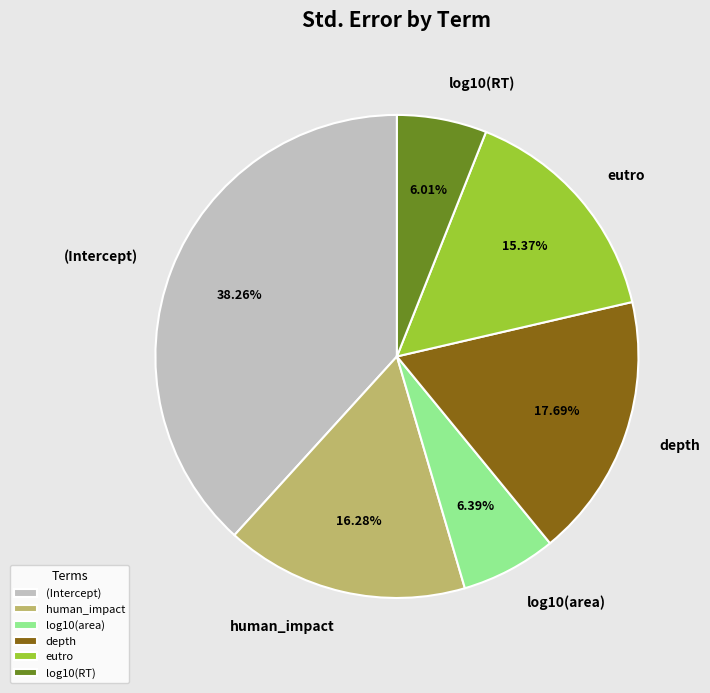

Combined, do human_impact and (Intercept) account for over 50%?

Yes